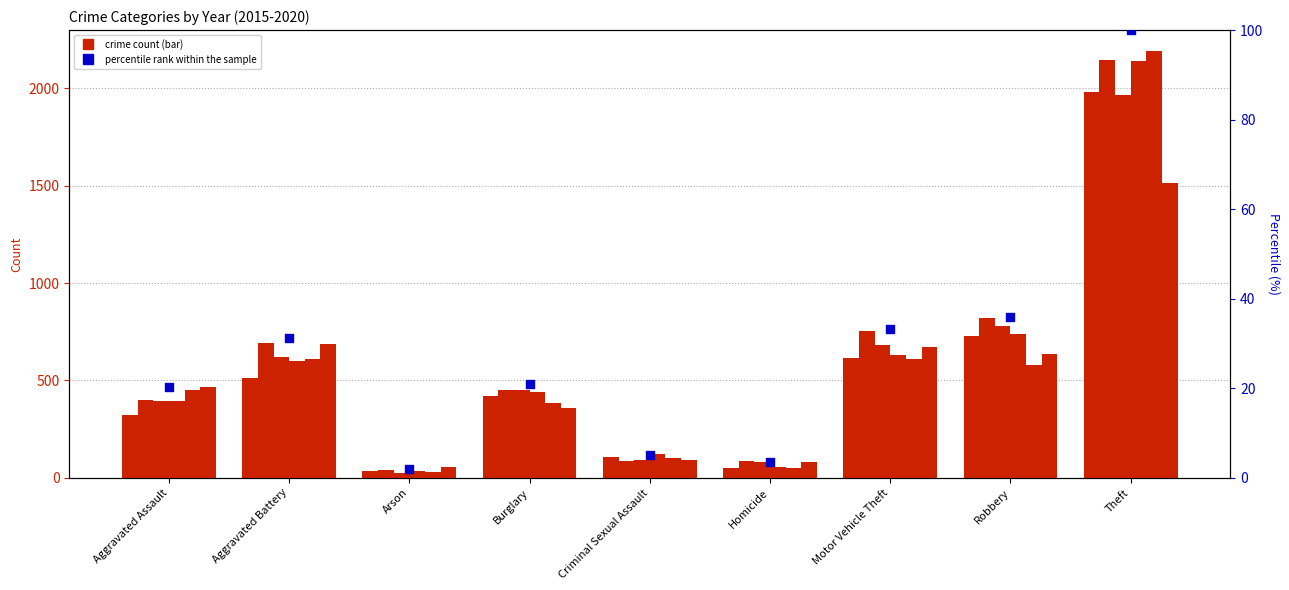

Which has a higher value, Homicide or Theft?

Theft